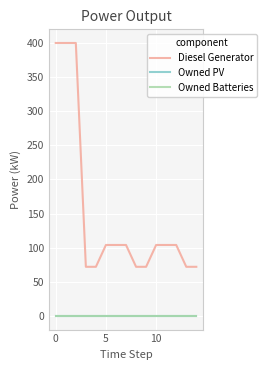

Does the chart display data point markers on the line(s)?

No